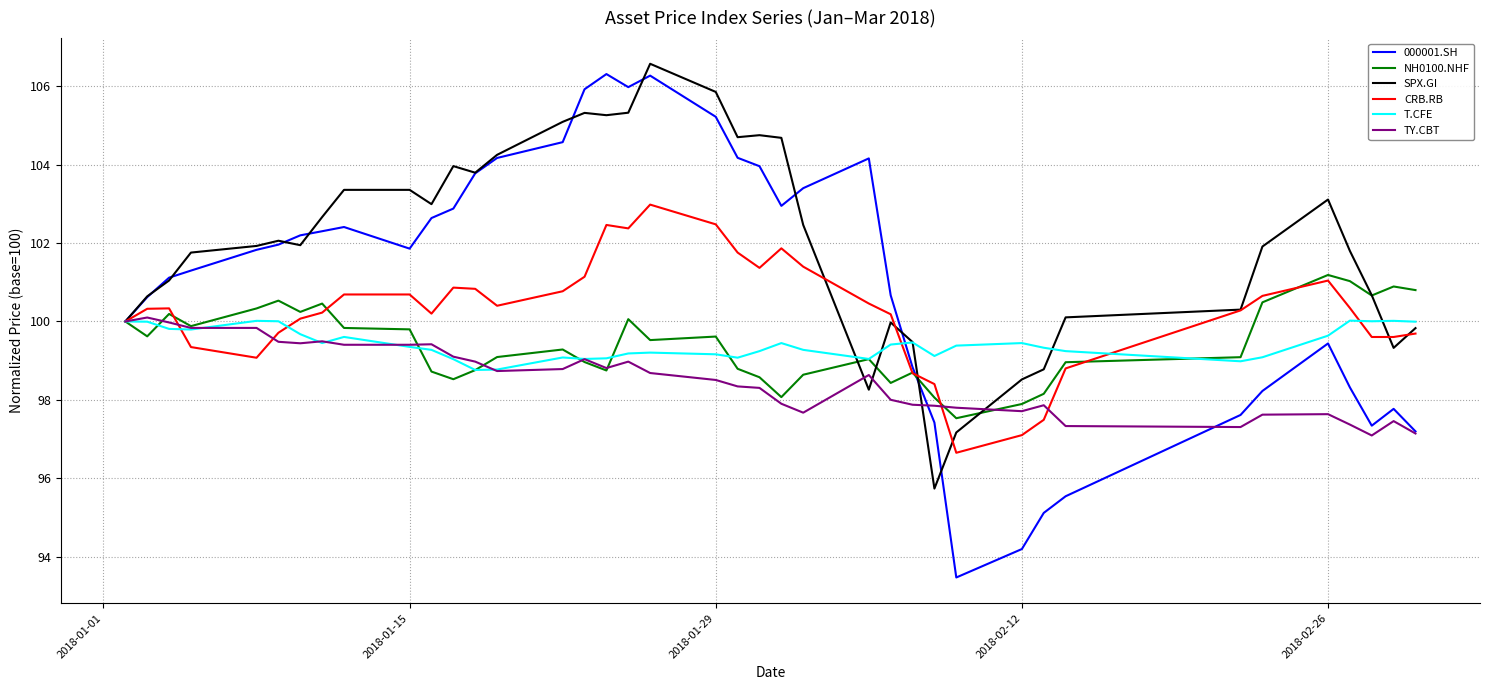

How many lines are shown in the chart?

6